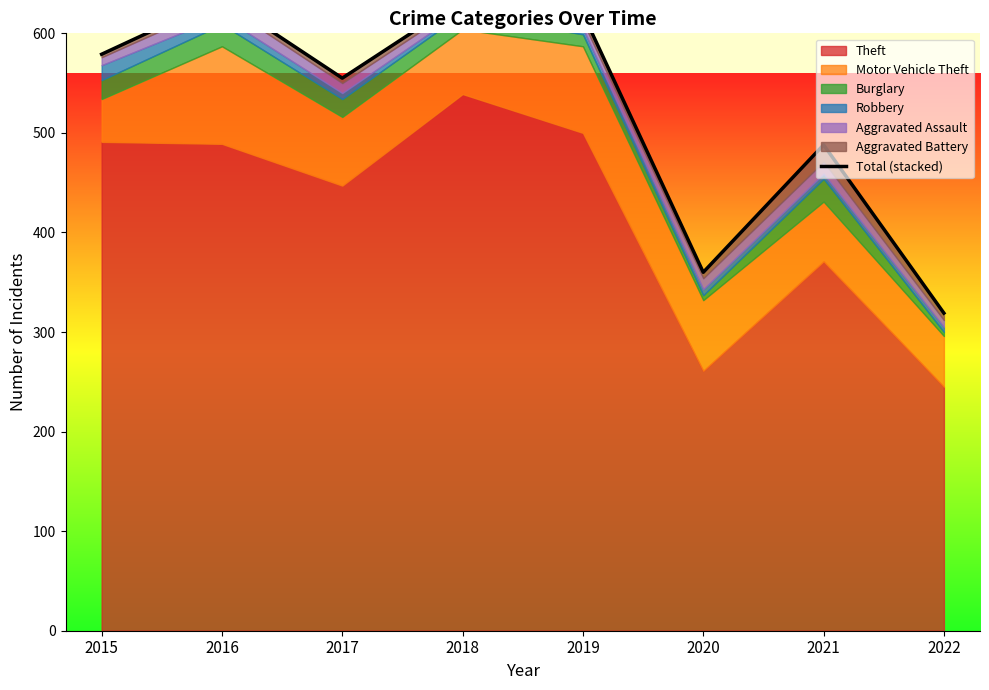

What is the sum of all values?

4190